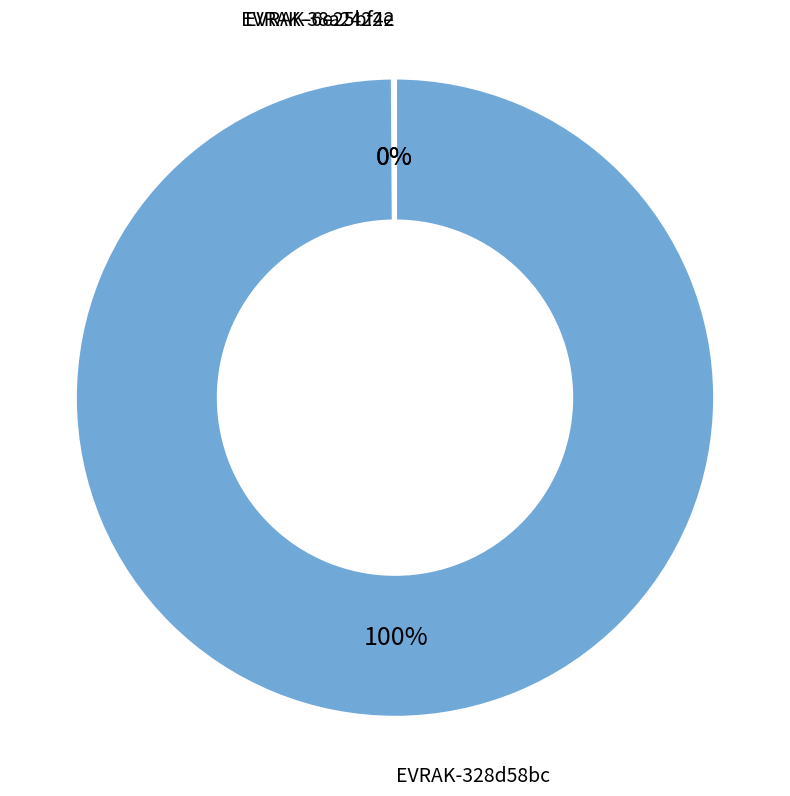

To the nearest percent, what is the average slice percentage?

33%